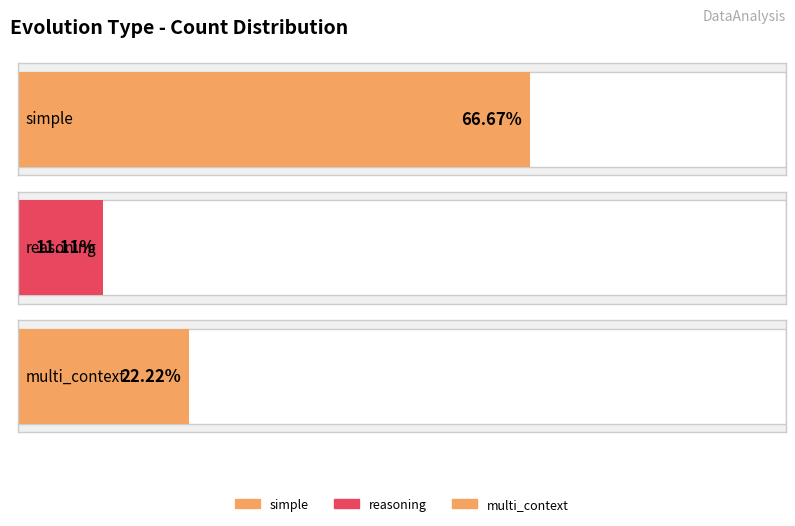

Rank the series by their average value, from lowest to highest.

reasoning, multi_context, simple